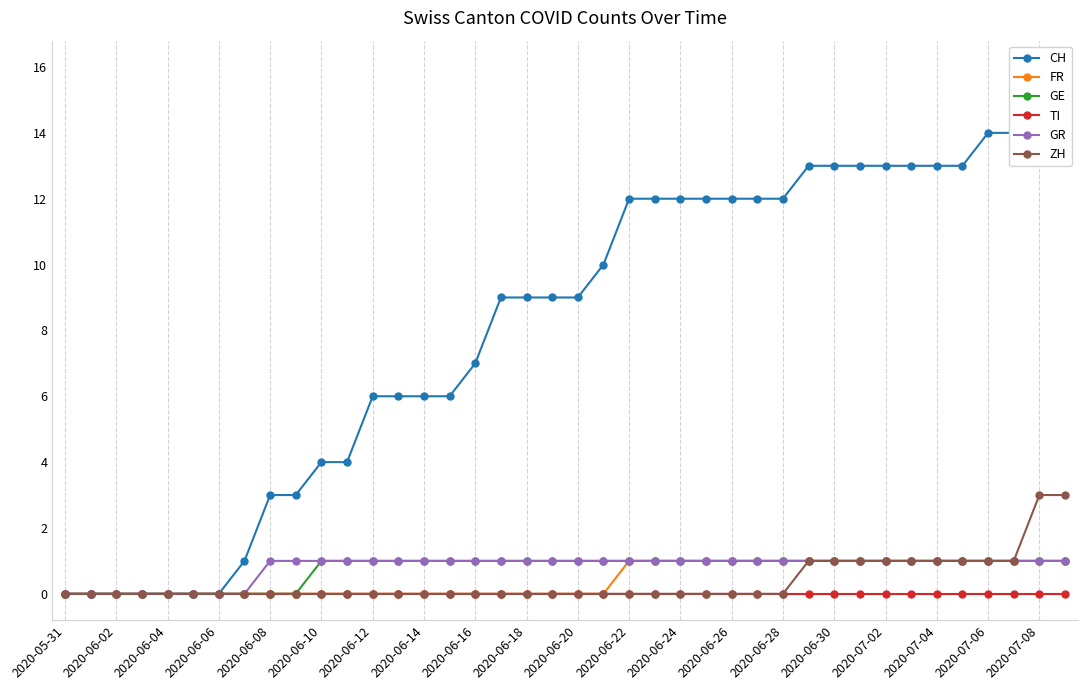

Which series has the widest spread of values?

CH